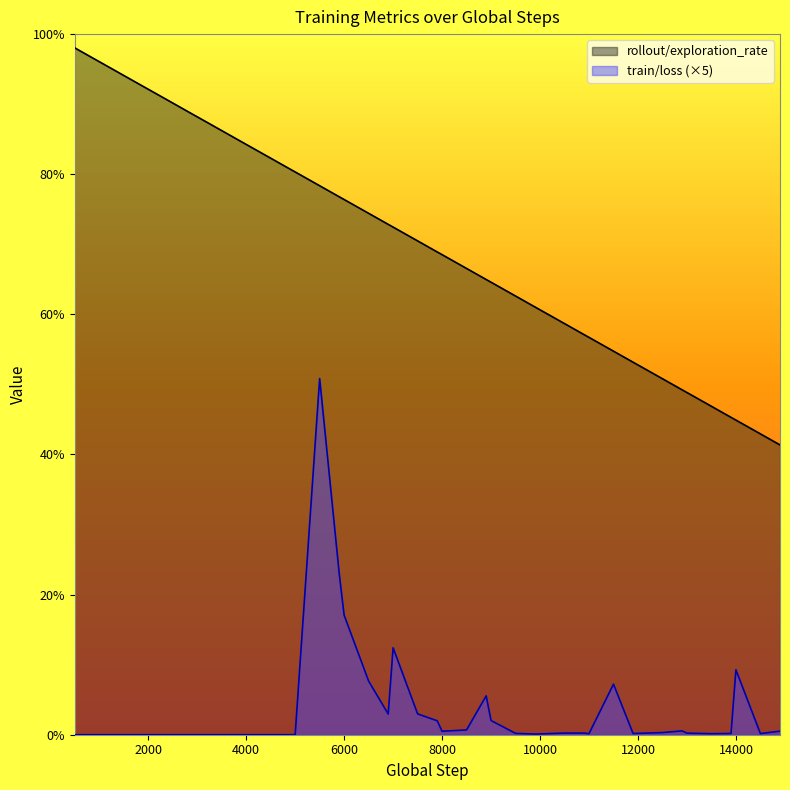

How many distinct data groups are displayed?

2